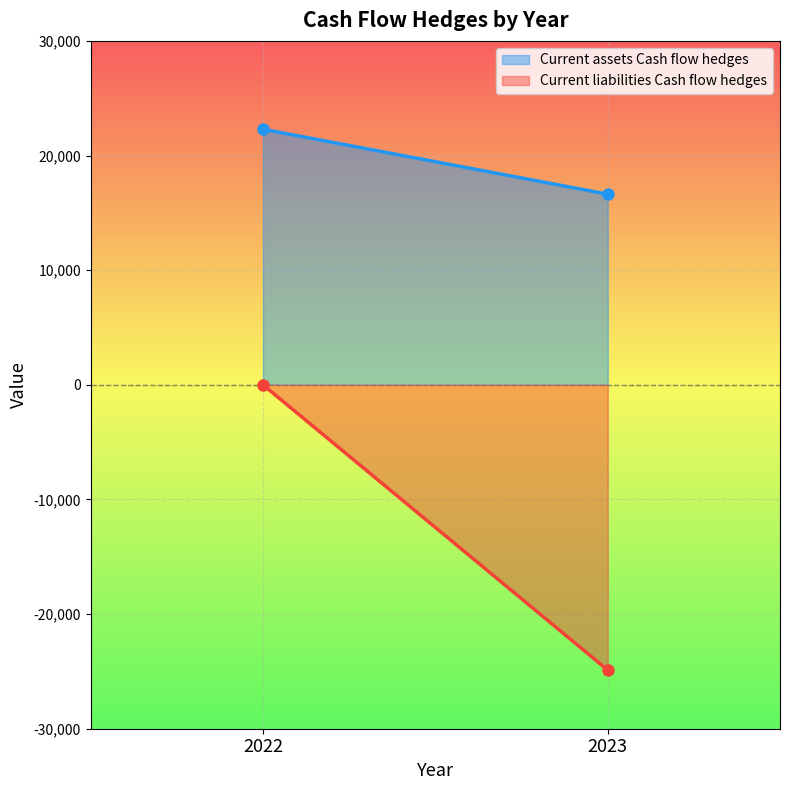

What is the value of the Current liabilities Cash flow hedges point at the 2nd from the left?

-24879